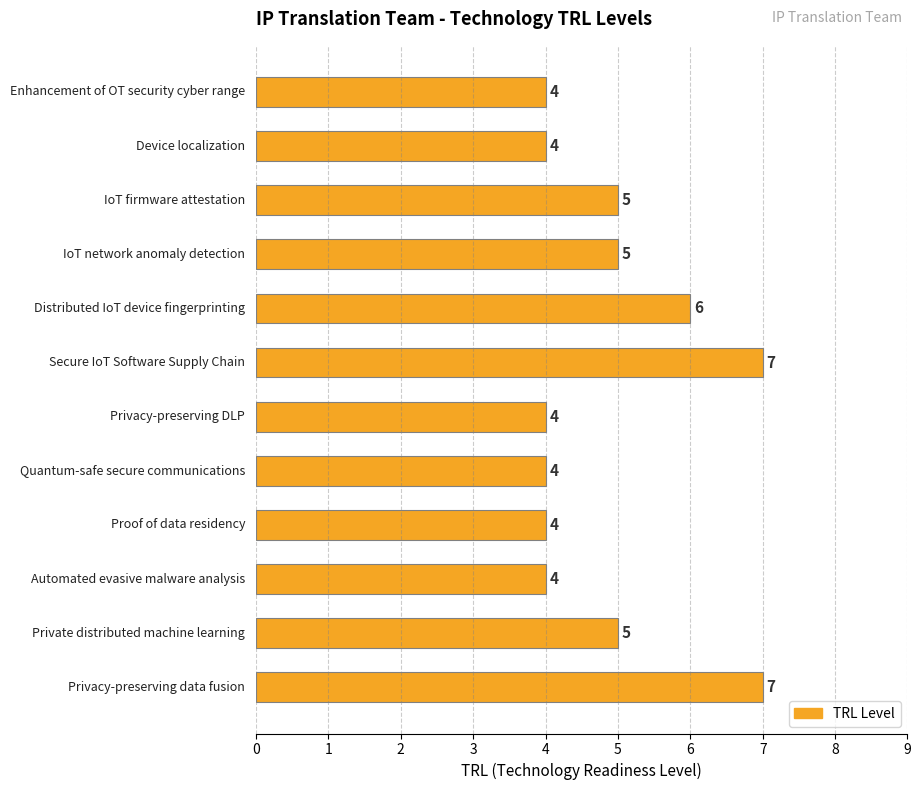

What is the average value?

5